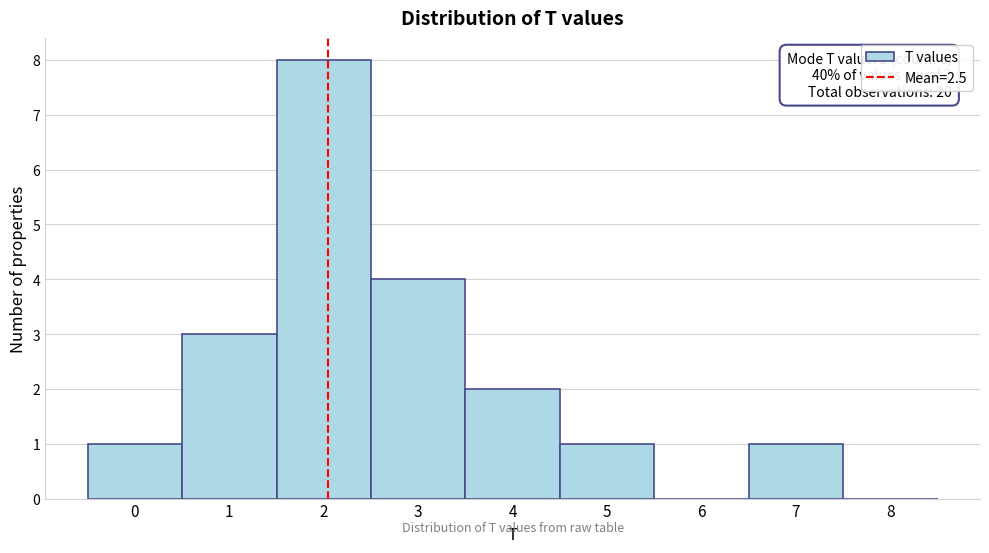

Reading left to right, list all the values displayed in this chart.

0=1	1=3	2=8	3=4	4=2	5=1	6=0	7=1	8=0